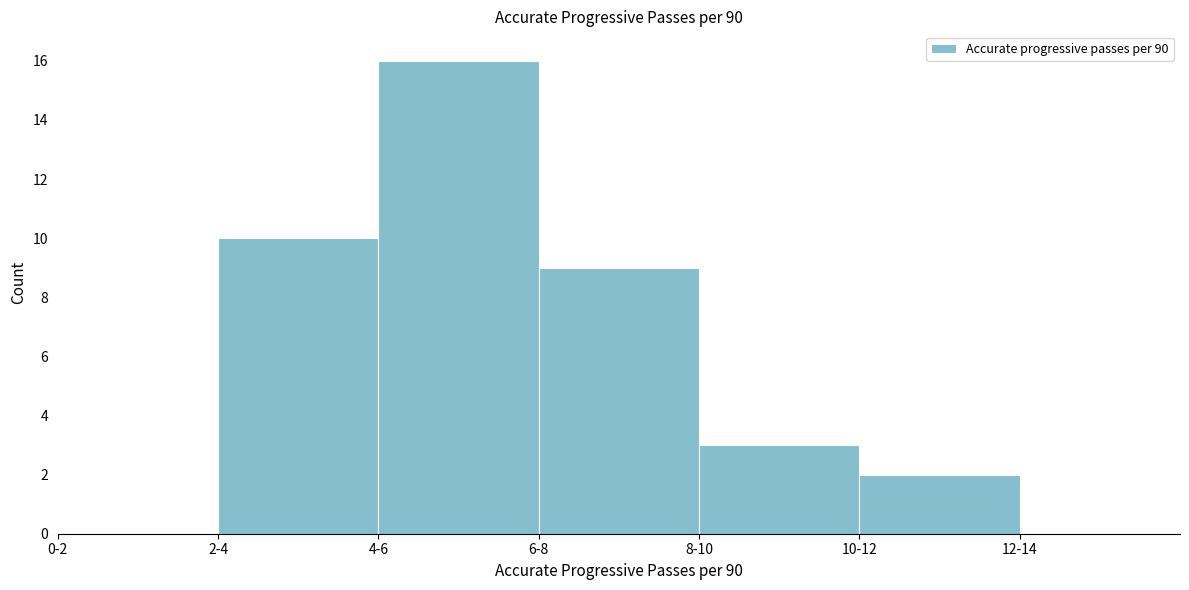

Reading left to right, list all the values displayed in this chart.

0-2=0	2-4=10	4-6=16	6-8=9	8-10=3	10-12=2	12-14=0